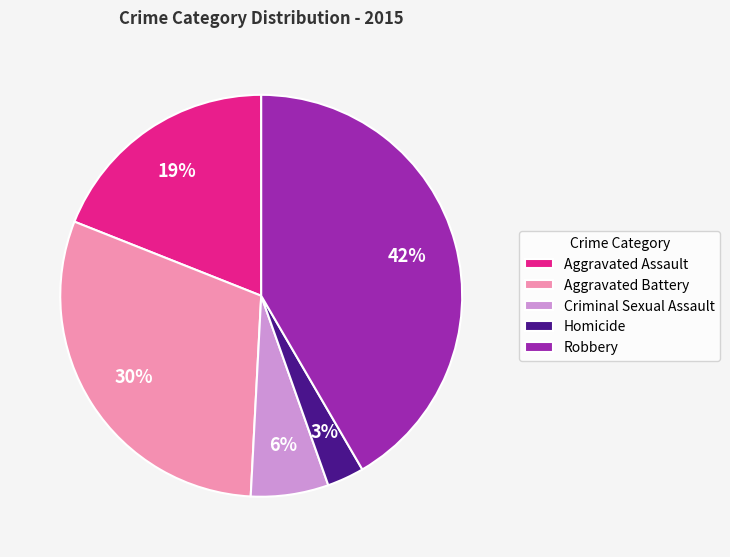

To the nearest percent, what percentage of the pie is Robbery?

42%